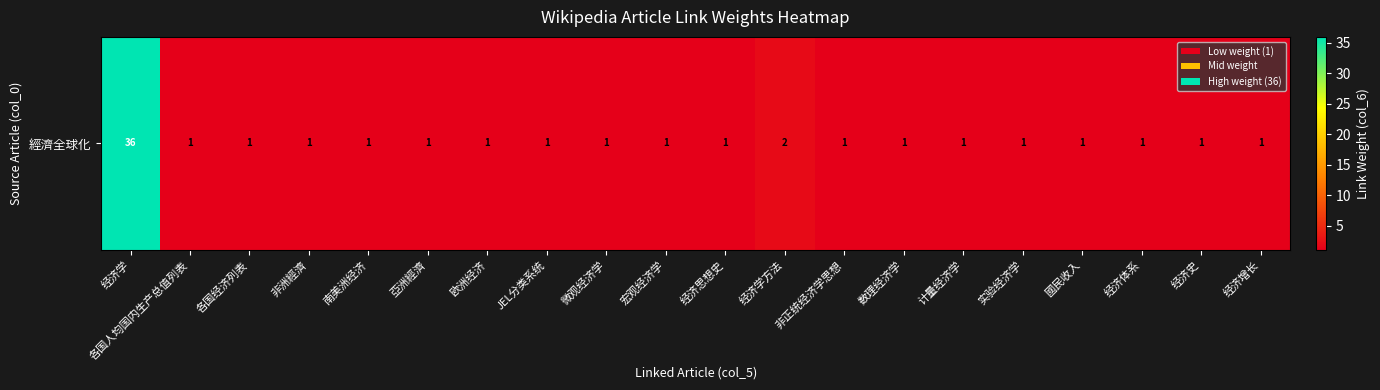

List the labels in order of value, largest first.

经济学, 经济学方法, 各国人均国内生产总值列表, 各国经济列表, 非洲經濟, 南美洲经济, 亞洲經濟, 欧洲经济, JEL分类系统, 微观经济学, 宏观经济学, 经济思想史, 非正统经济学思想, 数理经济学, 计量经济学, 实验经济学, 國民收入, 经济体系, 经济史, 经济增长